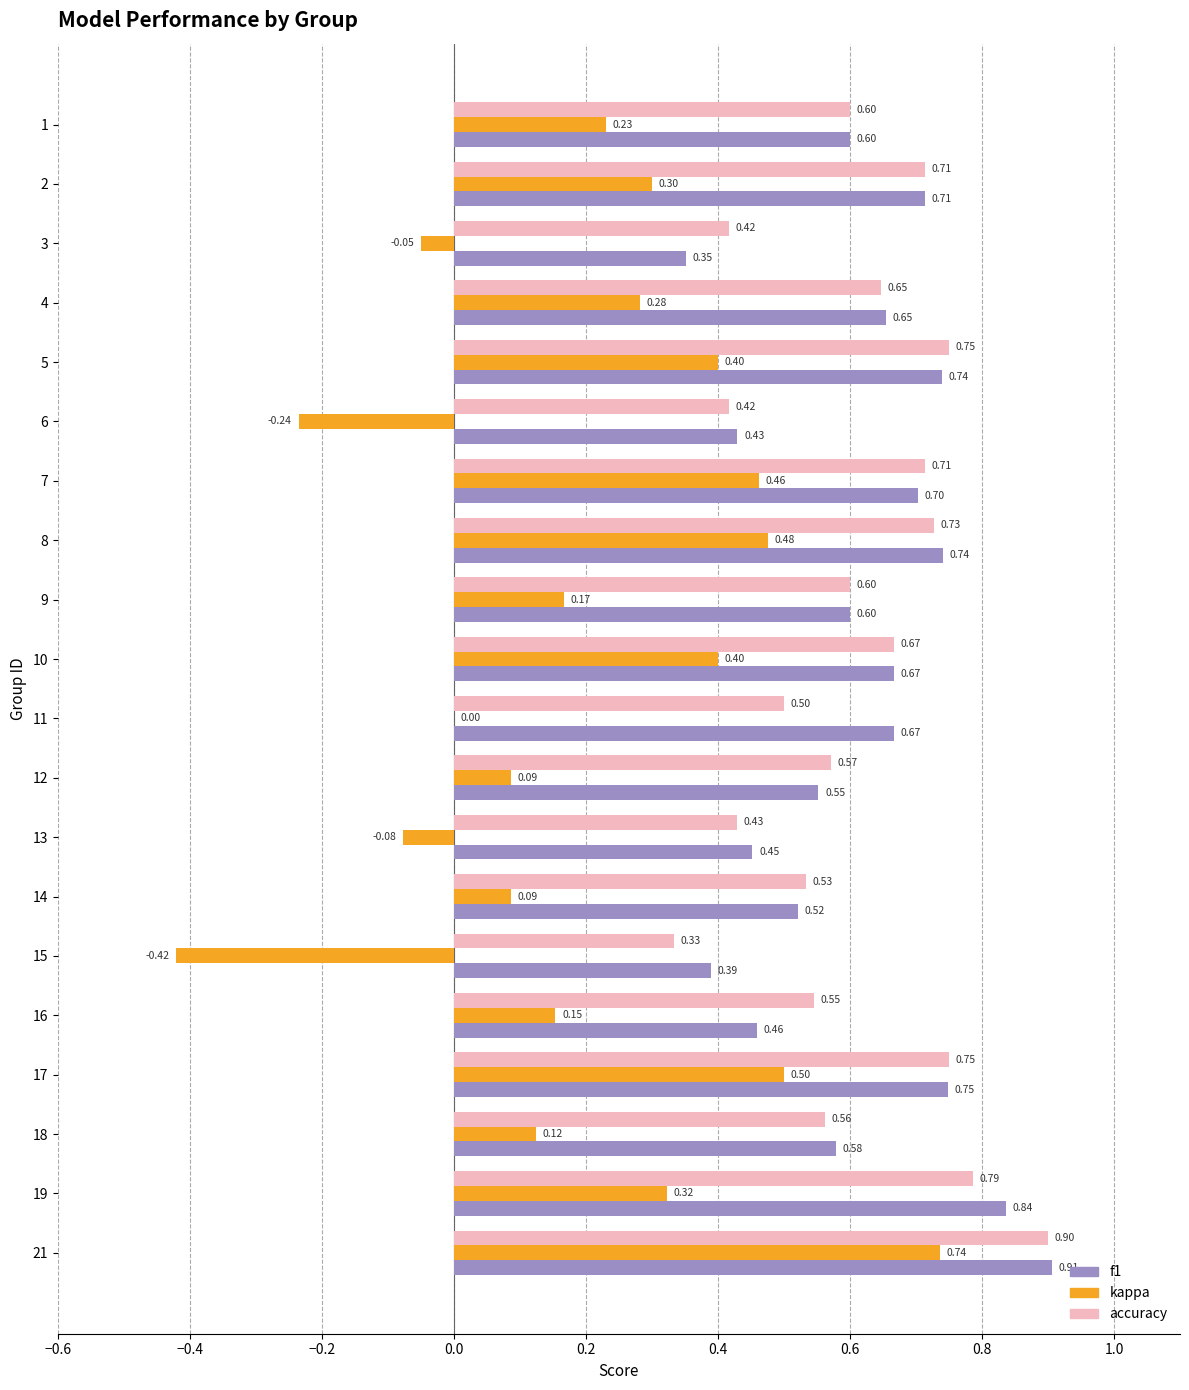

Is the value of f1 at 2 greater than the value of accuracy at 8?

No